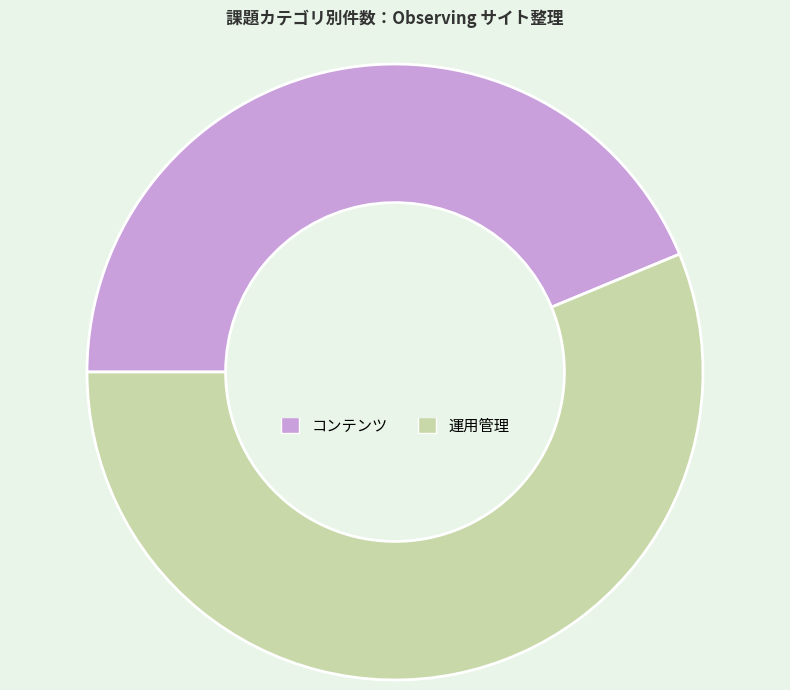

Does any single category account for the majority?

Yes